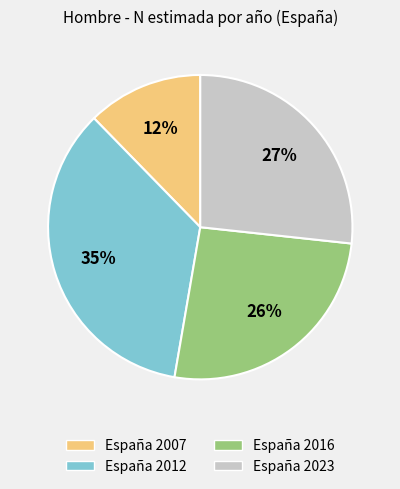

How many slices are in this pie chart?

4